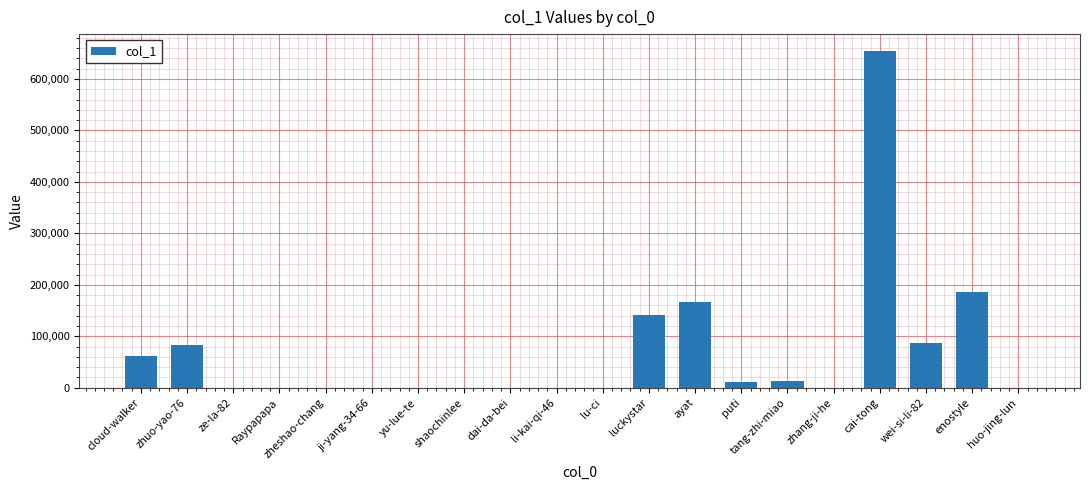

At which label is the value closest to 327168?

enostyle